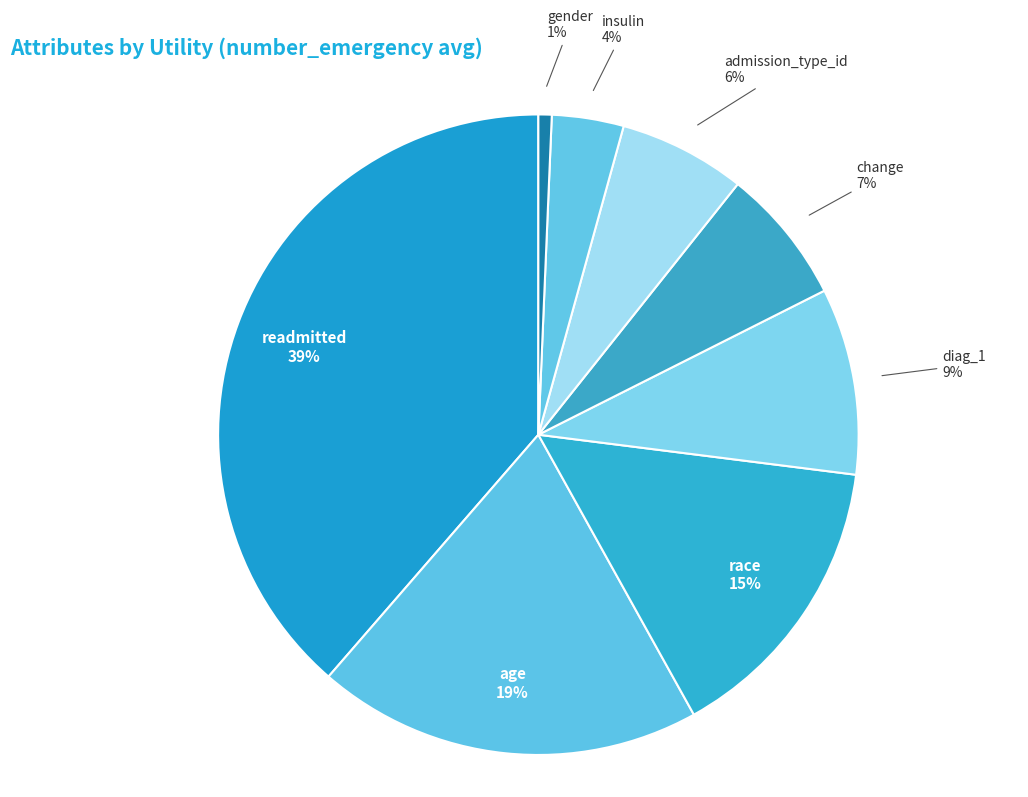

How many slices are in this pie chart?

8